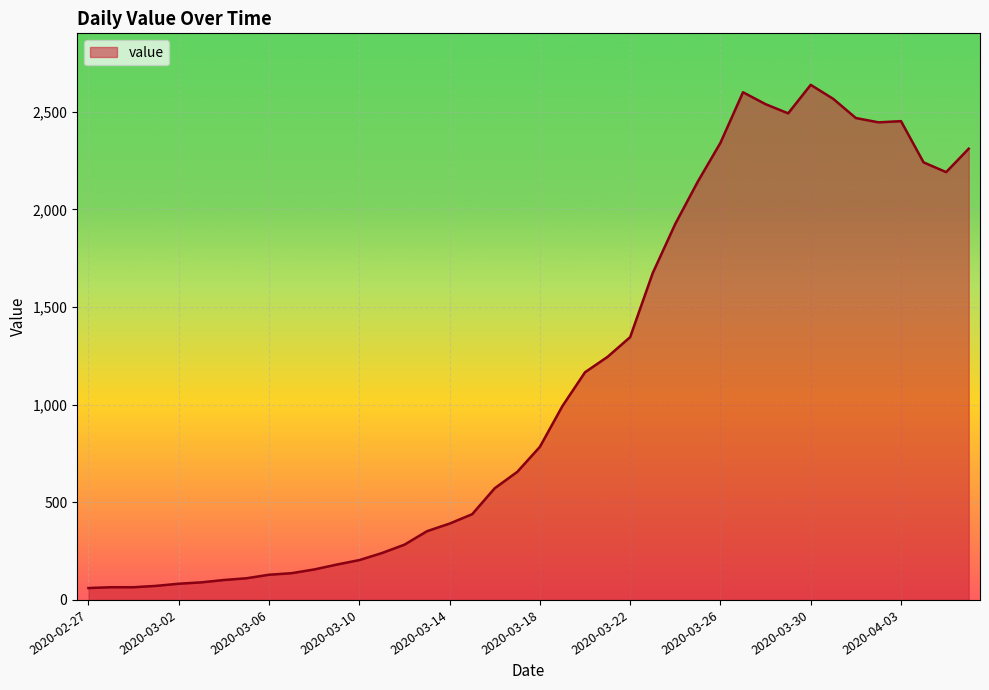

What is the smallest value displayed?

61